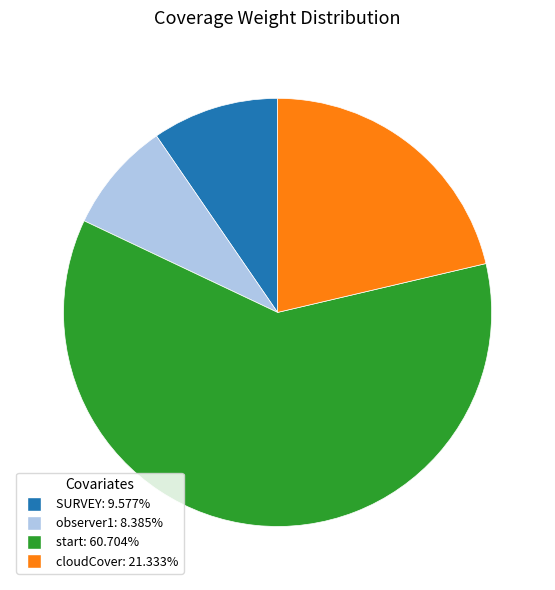

True or false: SURVEY accounts for 10% of the total.

True